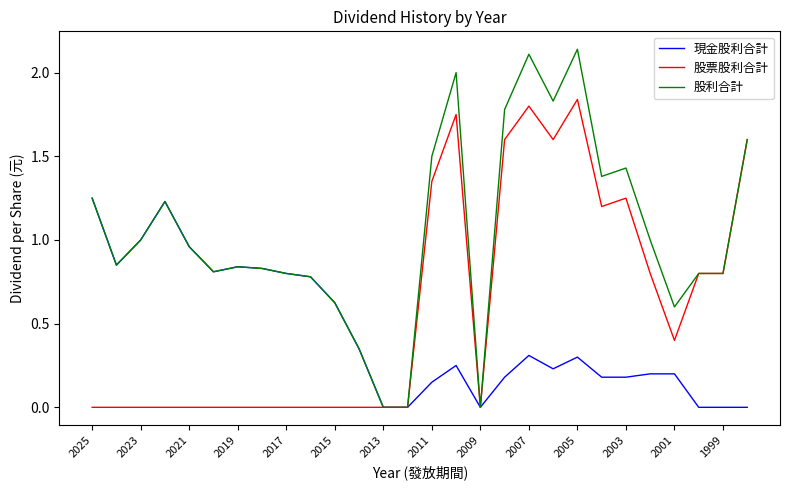

Which series has the largest range (max minus min)?

股利合計